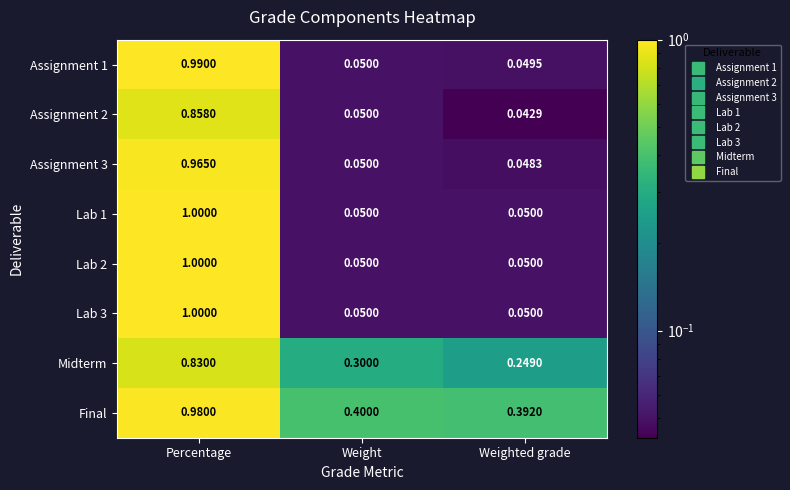

Which label corresponds to the largest value in the chart?

Percentage